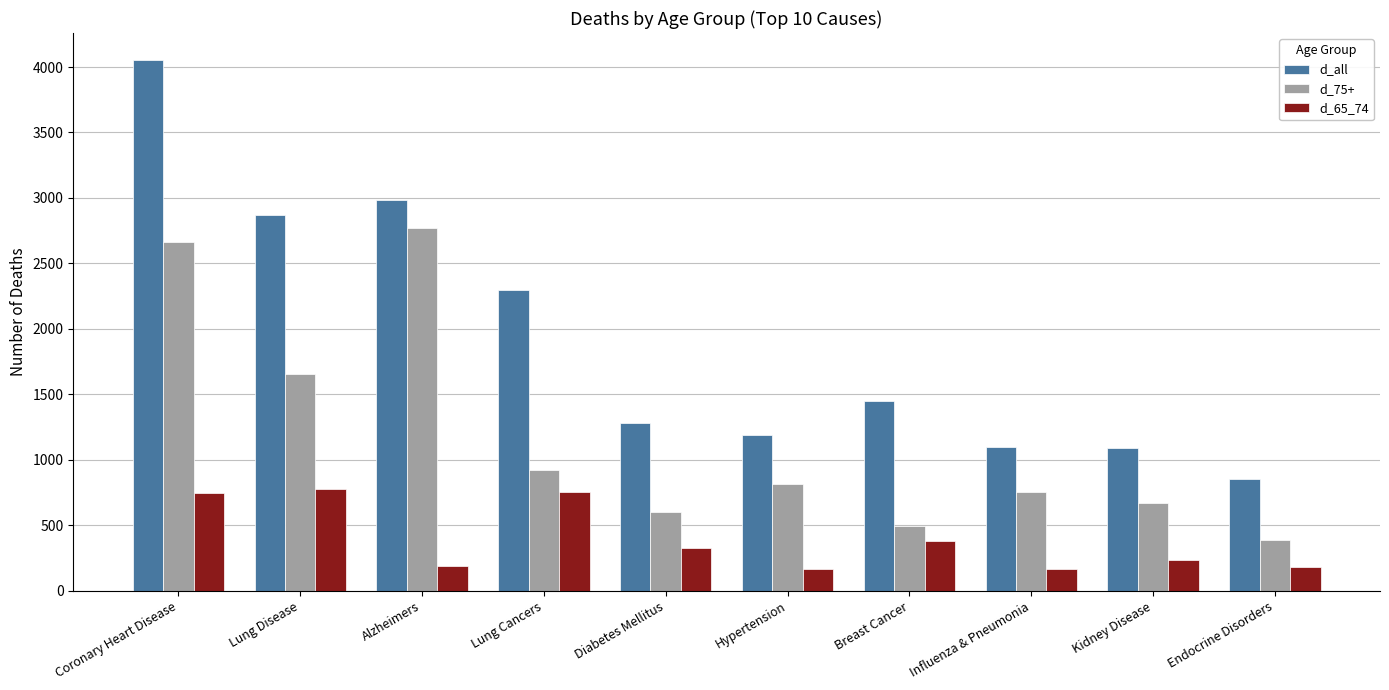

The value of d_all at Hypertension is 1191. True or false?

True